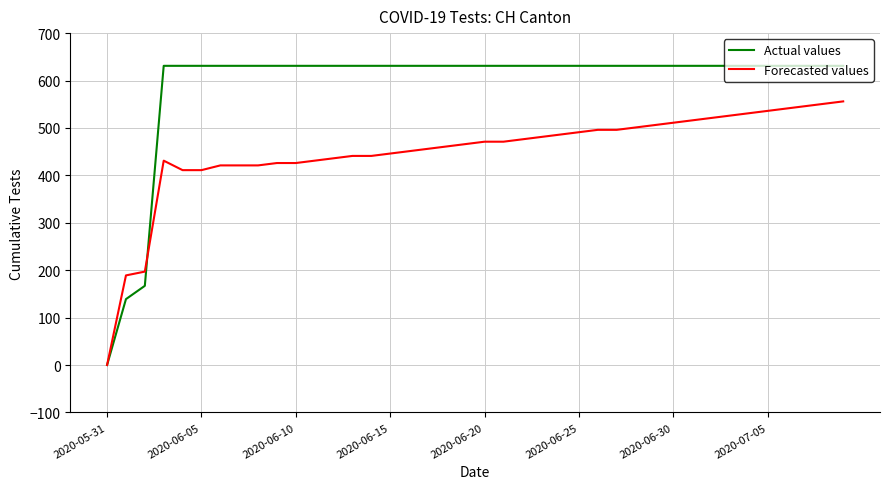

What is the maximum value shown in the chart?

631